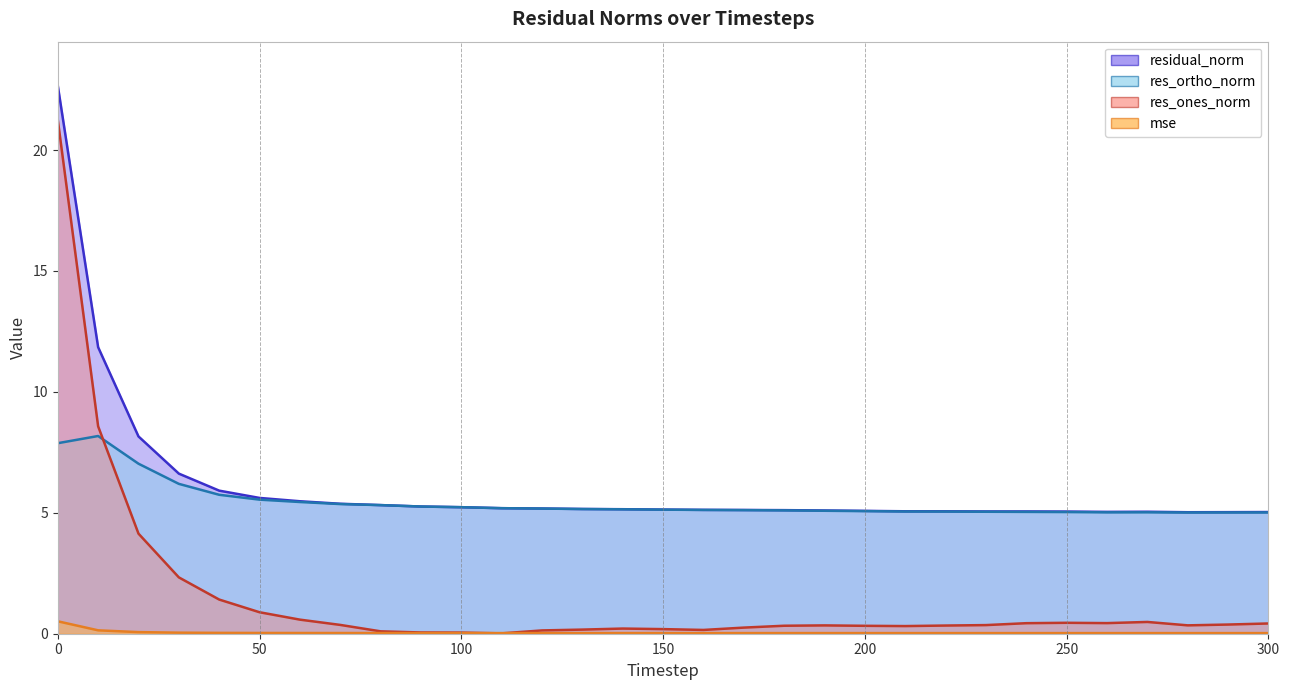

Reading left to right, transcribe all the data shown in this chart.

residual_norm (line): 22.7	11.8	8.2	6.6	5.9	5.6	5.5	5.4	5.3	5.3	5.2	5.2	5.2	5.2	5.1	5.1	5.1	5.1	5.1	5.1	5.1	5.1	5.1	5.1	5.1	5.1	5.0	5.0	5.0	5.0	5.0
res_ortho_norm (line): 7.9	8.2	7.0	6.2	5.7	5.5	5.4	5.4	5.3	5.3	5.2	5.2	5.2	5.2	5.1	5.1	5.1	5.1	5.1	5.1	5.1	5.1	5.1	5.0	5.0	5.0	5.0	5.0	5.0	5.0	5.0
res_ones_norm (line): 21.3	8.6	4.1	2.3	1.4	0.9	0.6	0.4	0.1	0.1	0.0	0.0	0.1	0.2	0.2	0.2	0.2	0.3	0.3	0.3	0.3	0.3	0.3	0.4	0.4	0.5	0.4	0.5	0.3	0.4	0.4
mse (line): 0.5	0.1	0.1	0.0	0.0	0.0	0.0	0.0	0.0	0.0	0.0	0.0	0.0	0.0	0.0	0.0	0.0	0.0	0.0	0.0	0.0	0.0	0.0	0.0	0.0	0.0	0.0	0.0	0.0	0.0	0.0